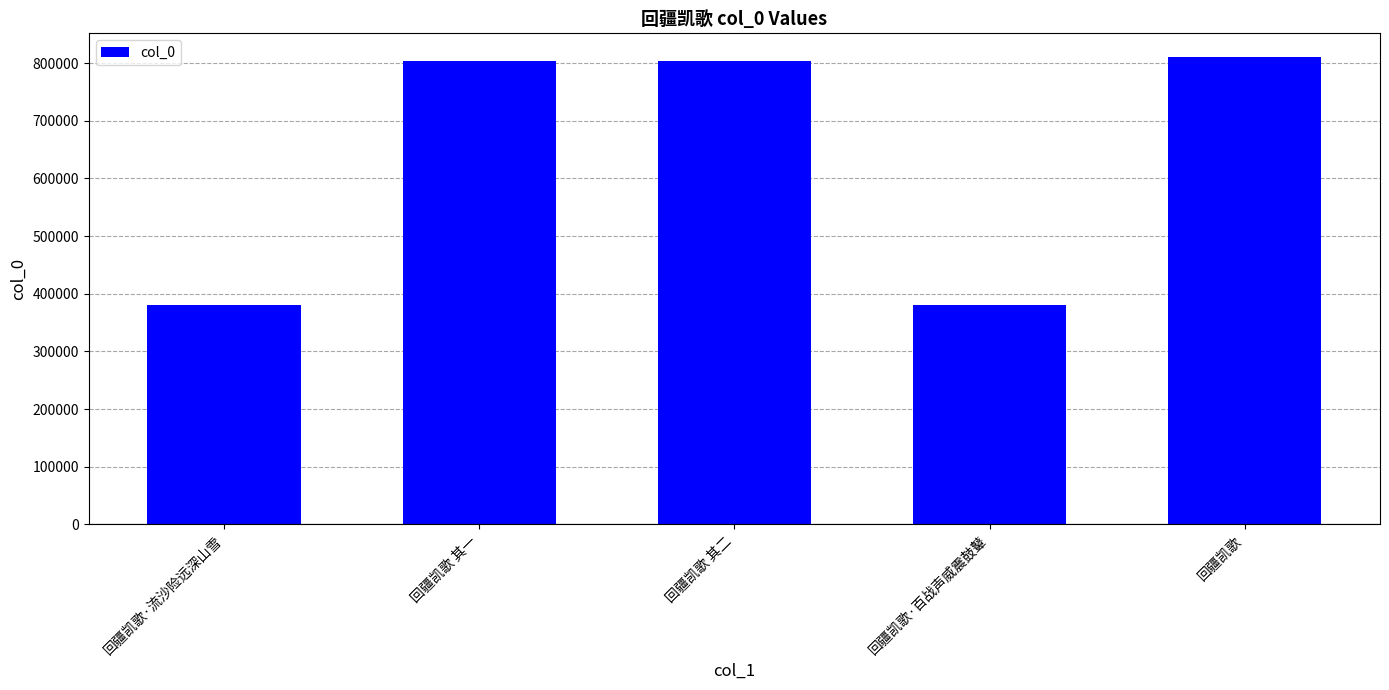

What is the change in value from 回疆凯歌·流沙险远深山雪 to 回疆凯歌 其二?

+423770